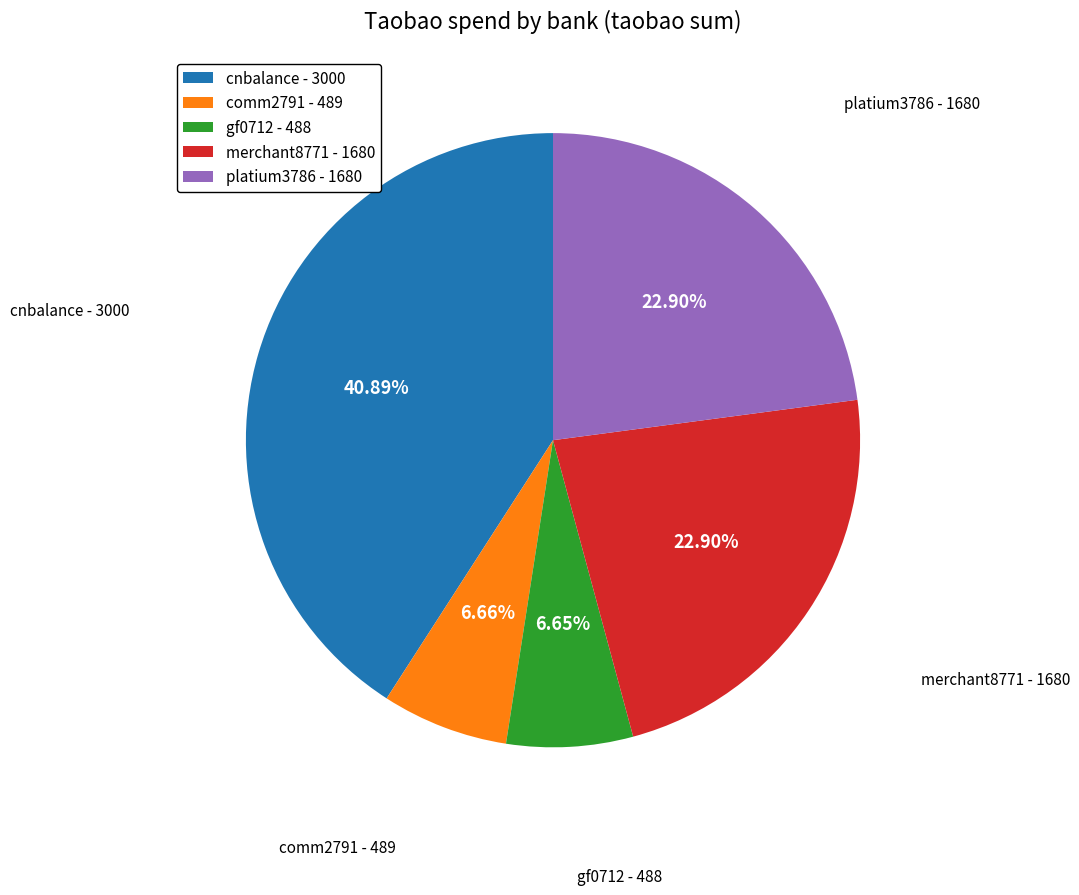

What is the ratio of the value at merchant8771 - 1680 to the value at gf0712 - 488?

3.4